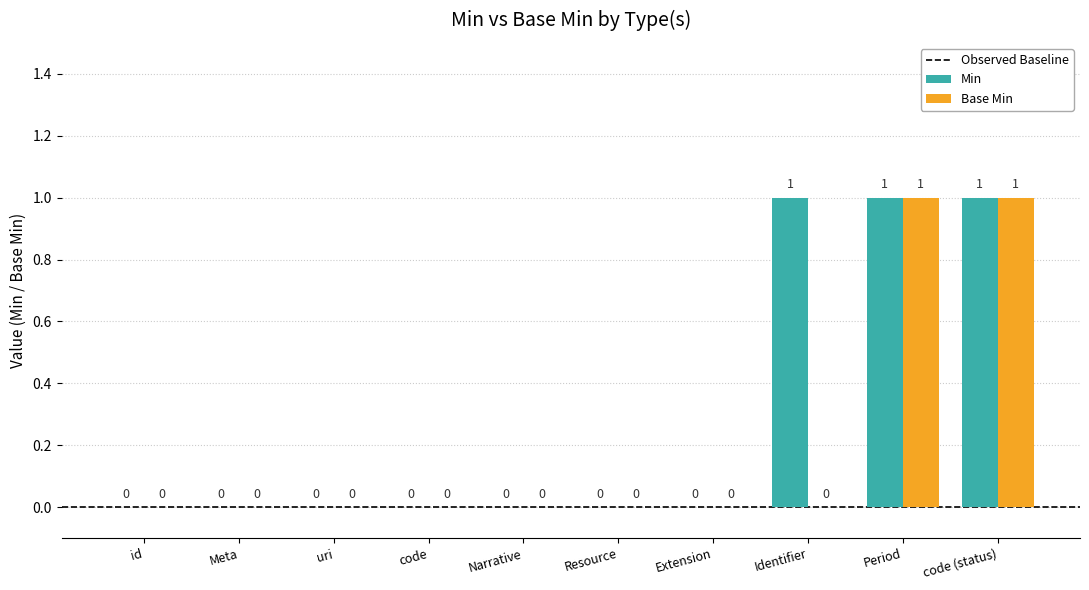

What is the sum of all Min values?

3